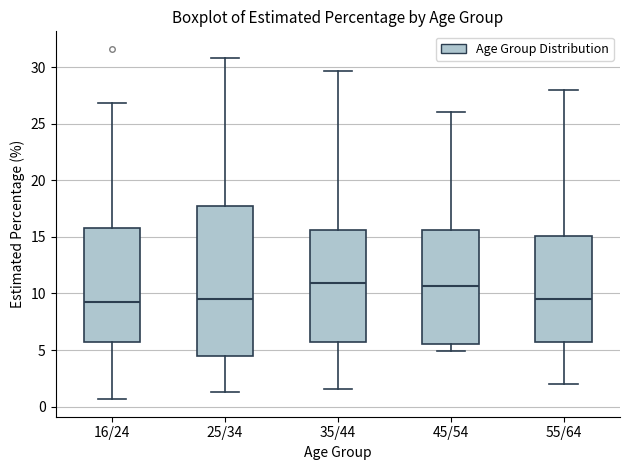

Which box is the tallest, from its lower edge to its upper edge?

25/34